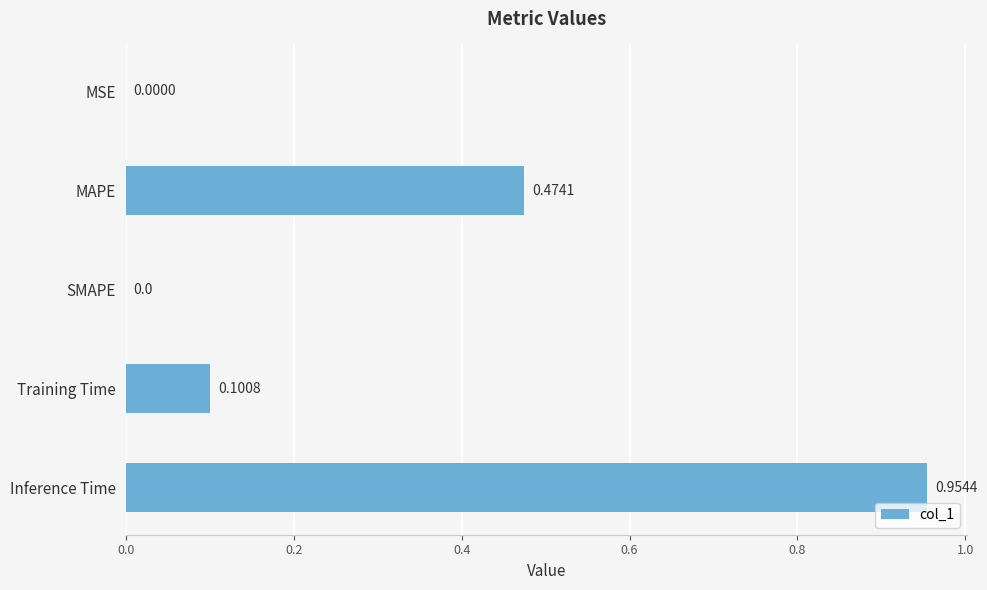

What is the change in value from Training Time to Inference Time?

+0.9